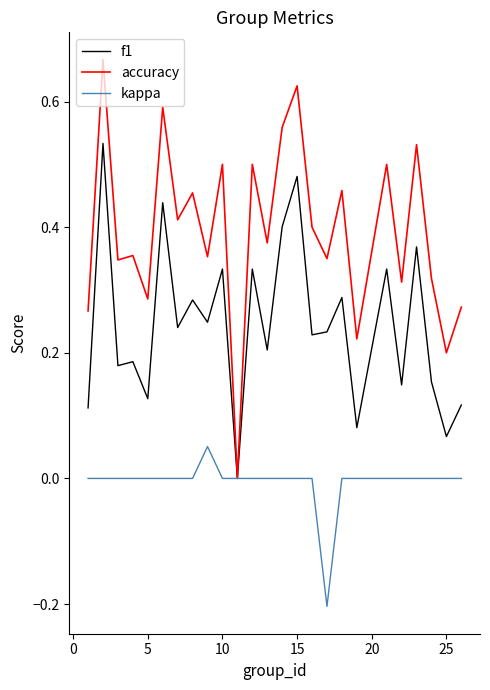

Which series has the widest spread of values?

accuracy